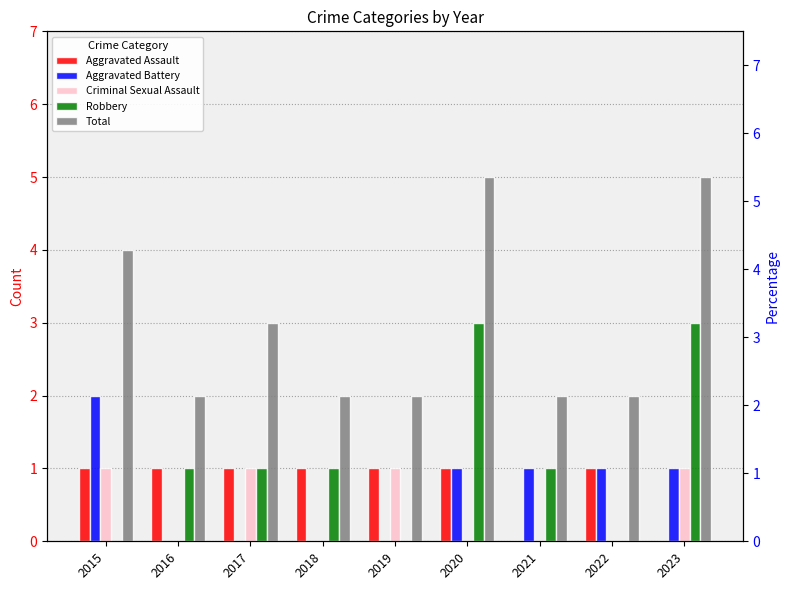

The Criminal Sexual Assault series shows -1 at 2016. True or false?

False